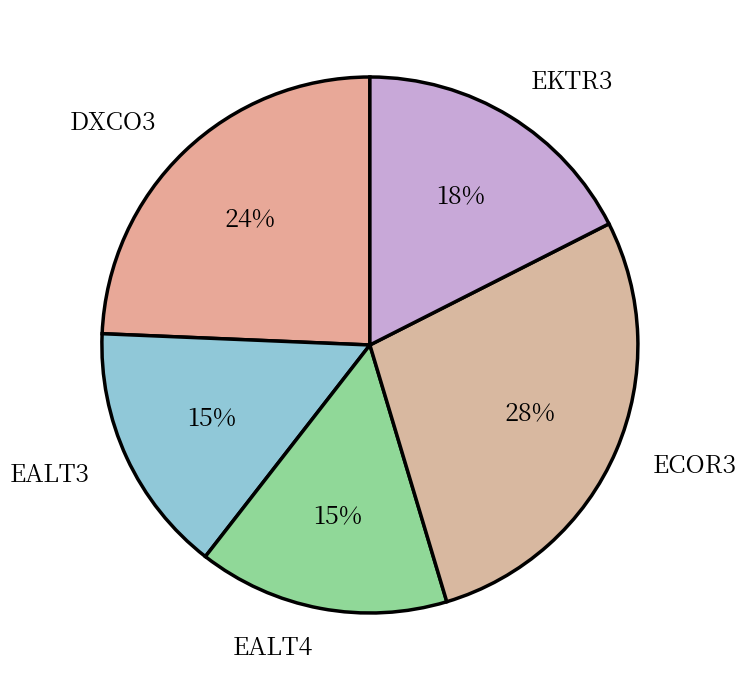

True or false: EALT4 accounts for 9% of the total.

False